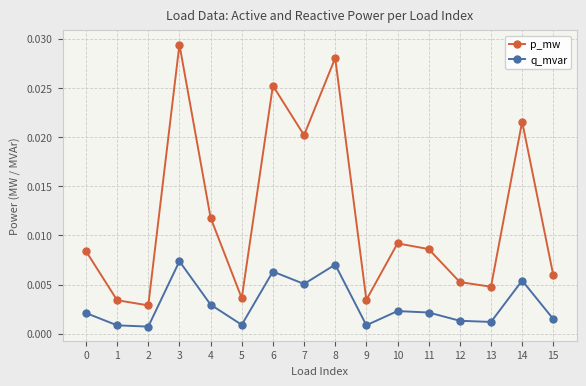

True or false: p_mw has more than 2 points higher than both neighbors.

True